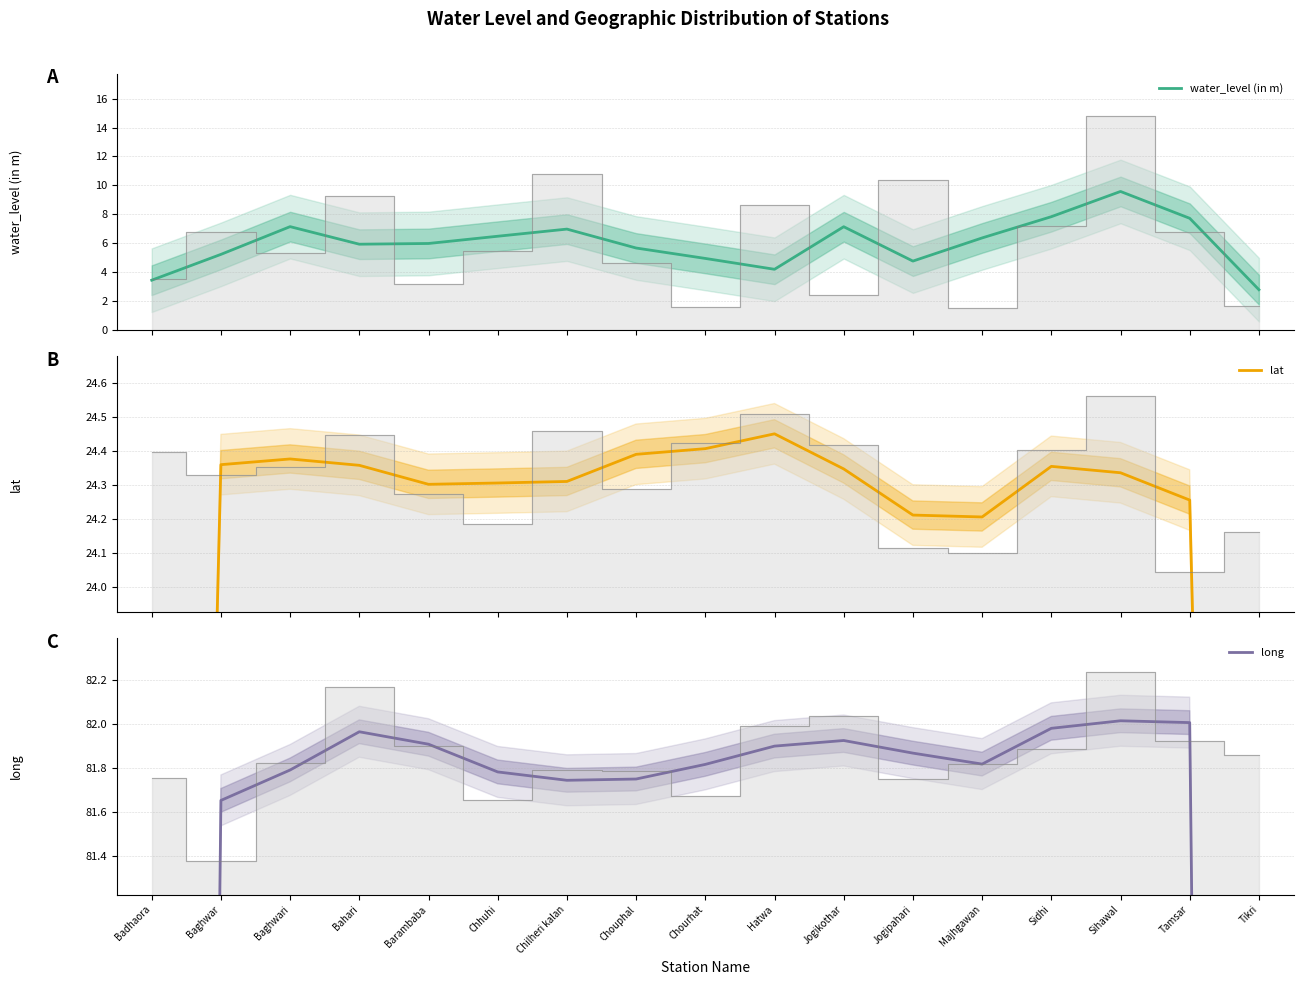

How many values in the water_level (in m) series exceed 5?

12